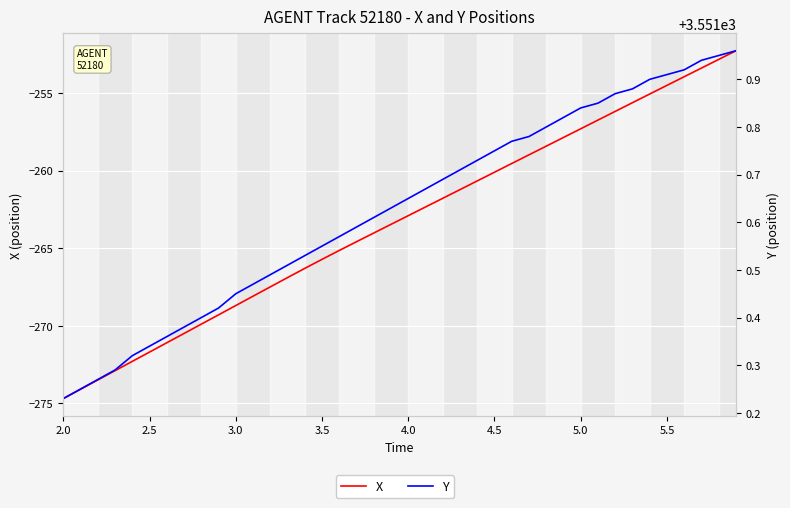

How many series are shown in this chart?

2